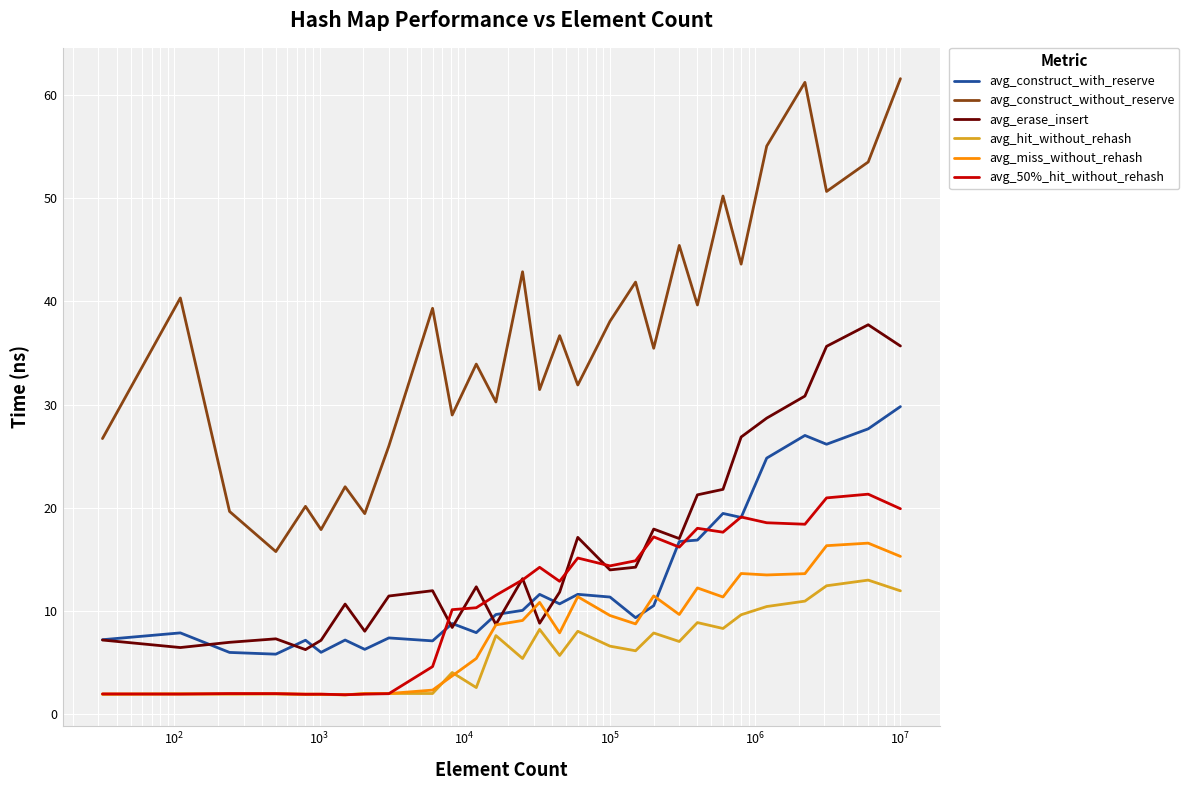

What is the minimum value shown in the chart?

1.8